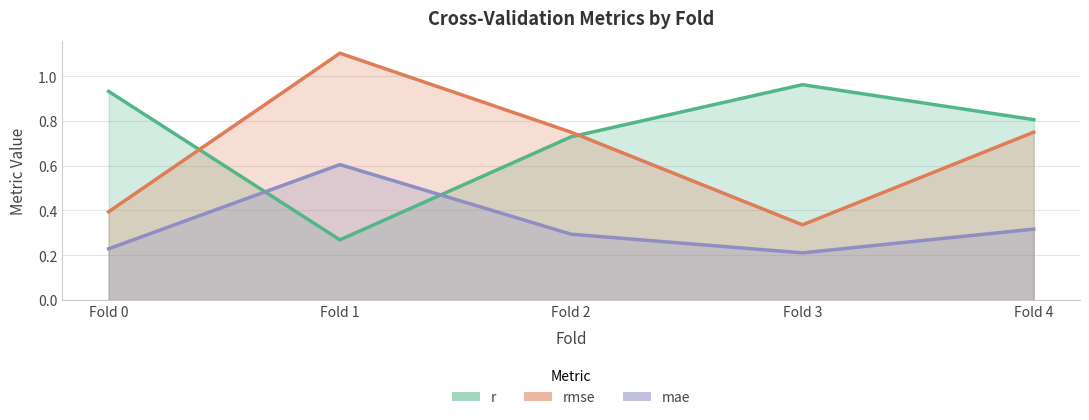

The rmse series shows 0.7 at Fold 4. True or false?

True